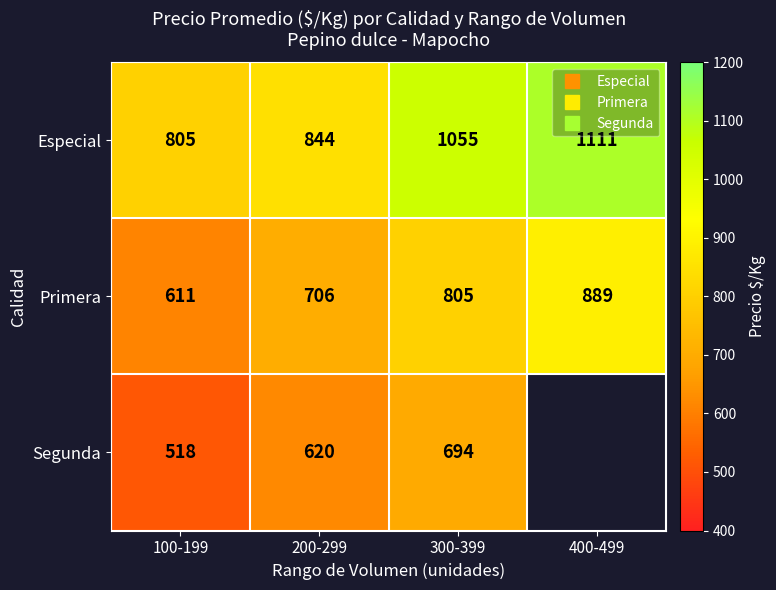

Which series has the largest range (max minus min)?

Especial